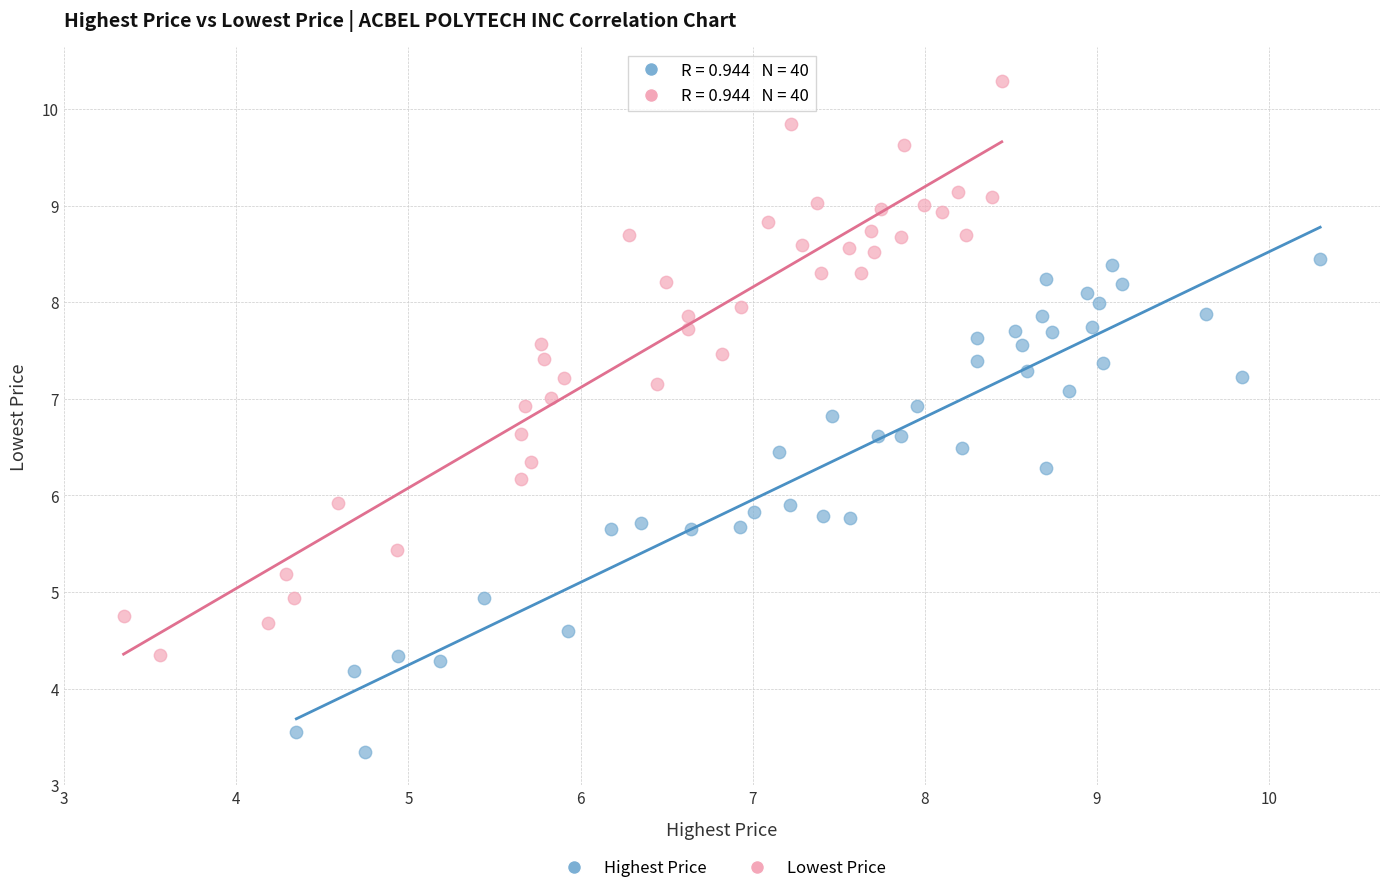

Which series has the largest Y range (max minus min)?

Lowest Price